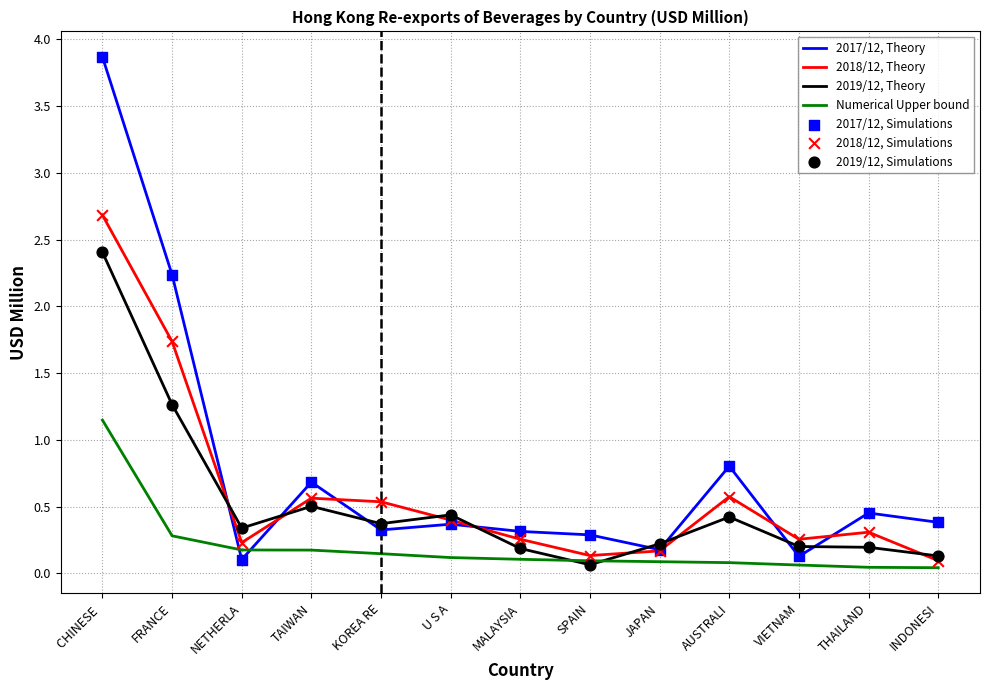

Which series has the largest range (max minus min)?

2017/12, Theory